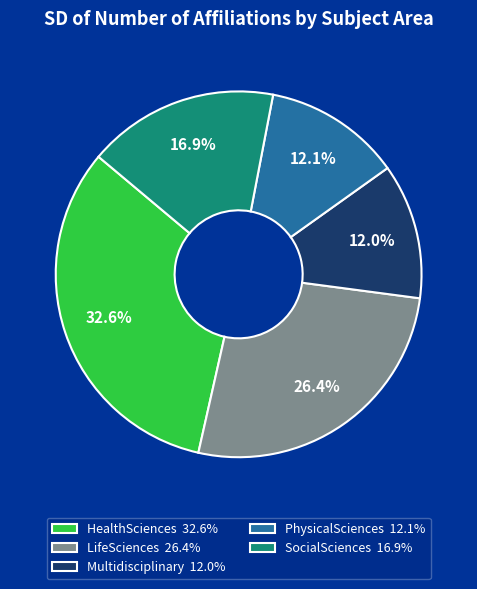

To the nearest percent, what is the difference between the largest and smallest slice percentages?

21%